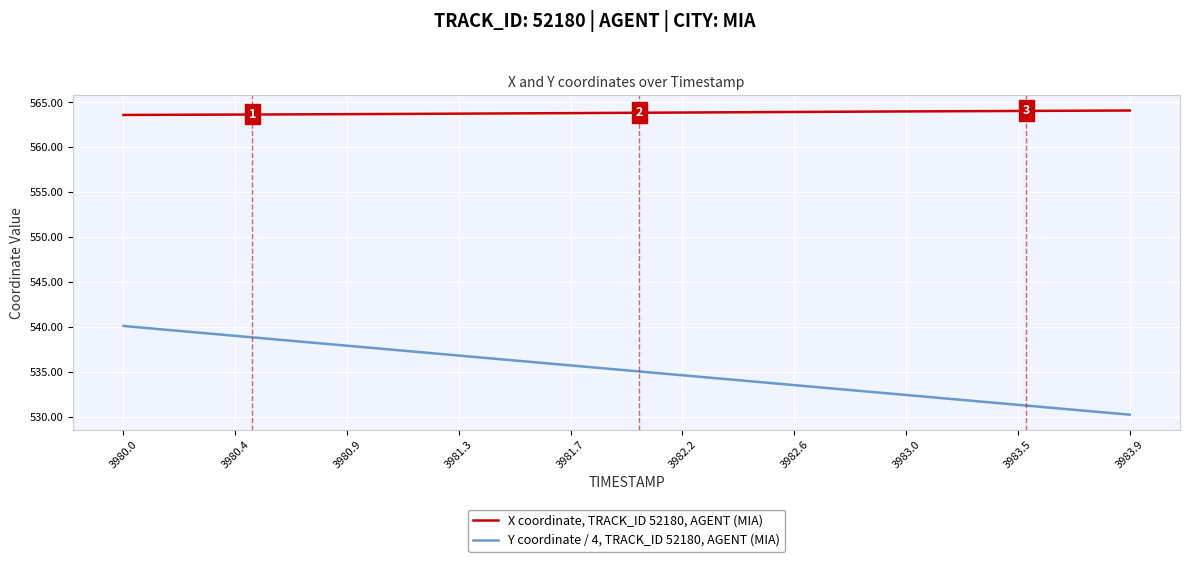

Which series has the largest total across all categories?

X coordinate, TRACK_ID 52180, AGENT (MIA)